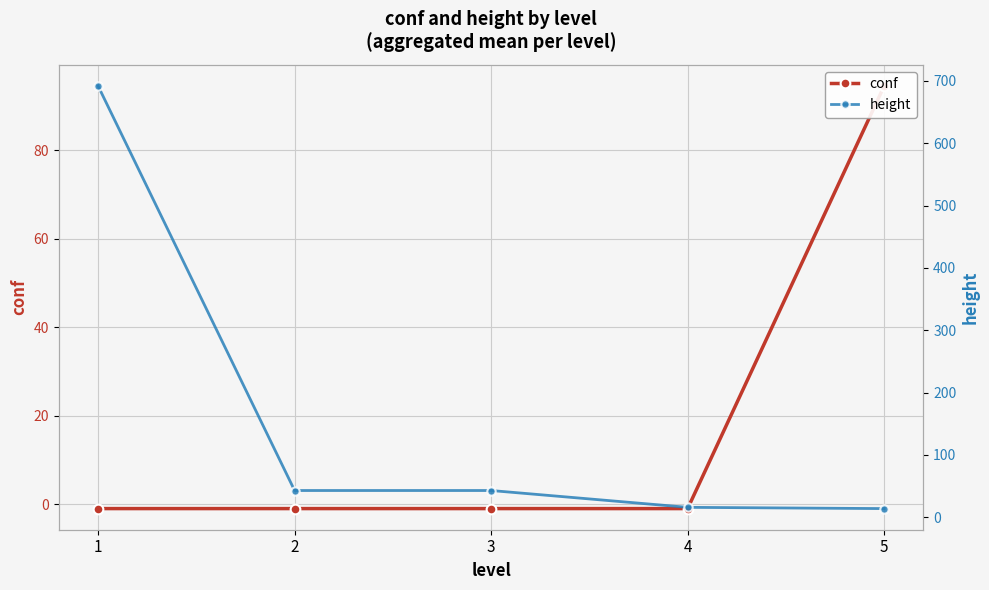

Reading left to right, transcribe all the data shown in this chart.

conf: 1=-1.0	2=-1.0	3=-1.0	4=-1.0	5=94.5
height: 1=692.0	2=43.0	3=43.0	4=16.0	5=14.0